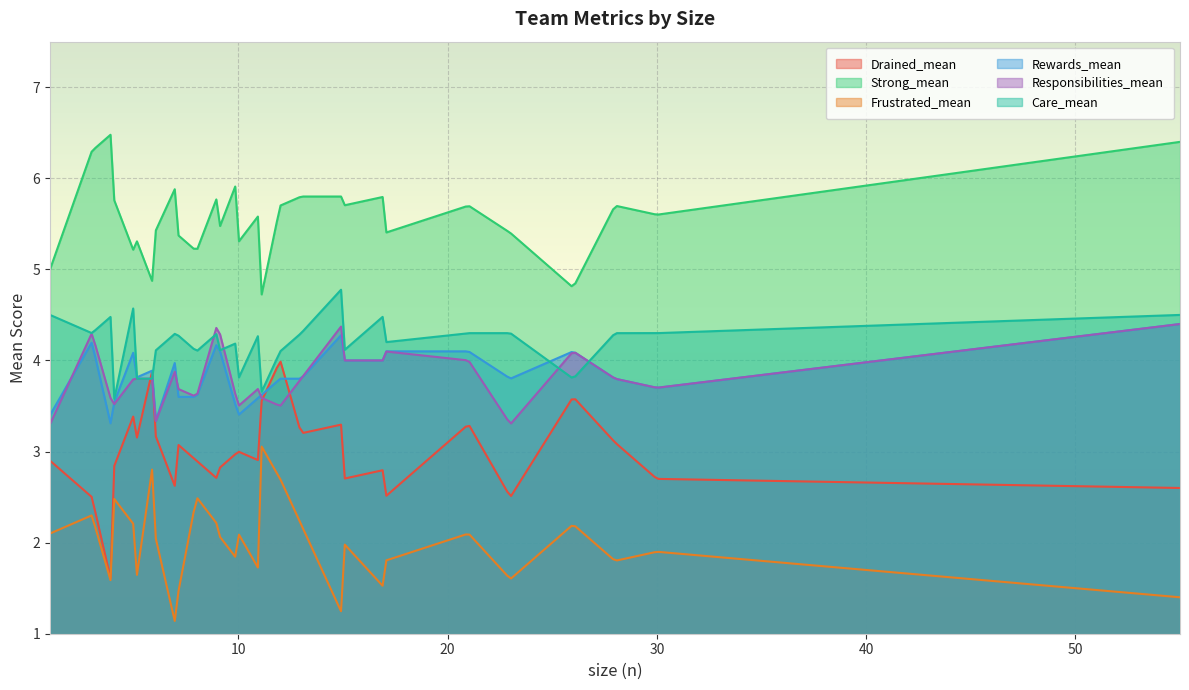

True or false: Responsibilities_mean has a value of 3.7 at 7.

True